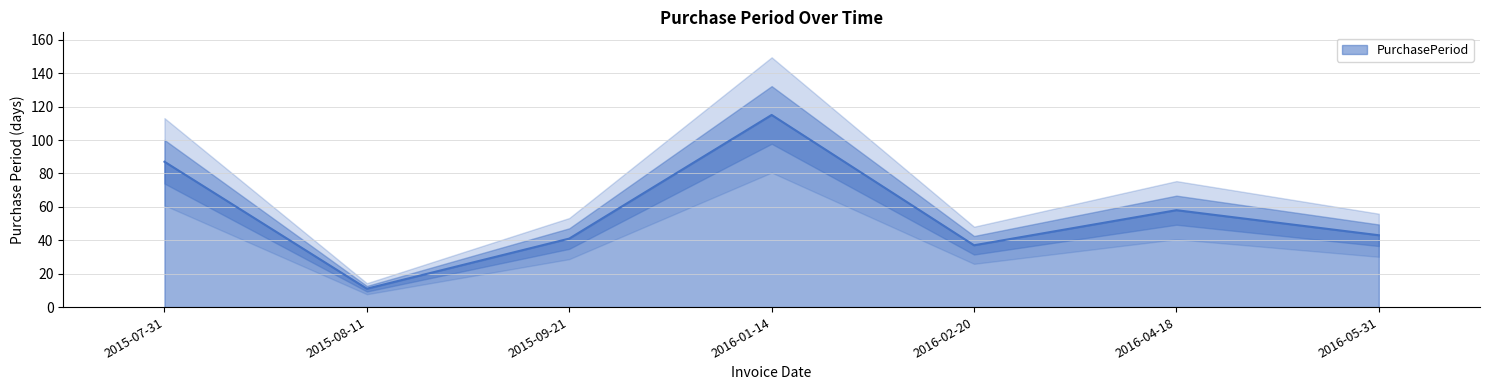

At which category does the data reach its first local peak?

2016-01-14